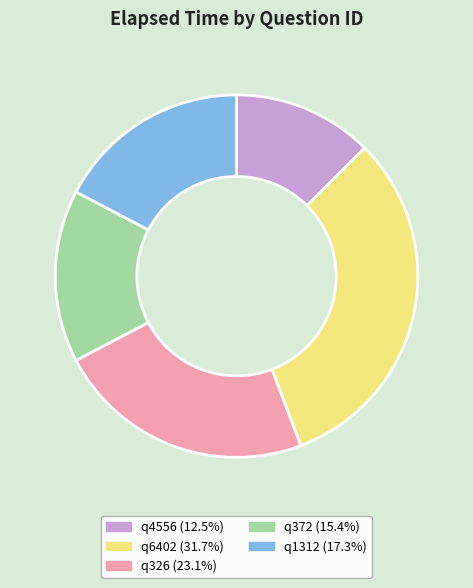

What is the ratio of the value at q4556 to the value at q6402?

0.4